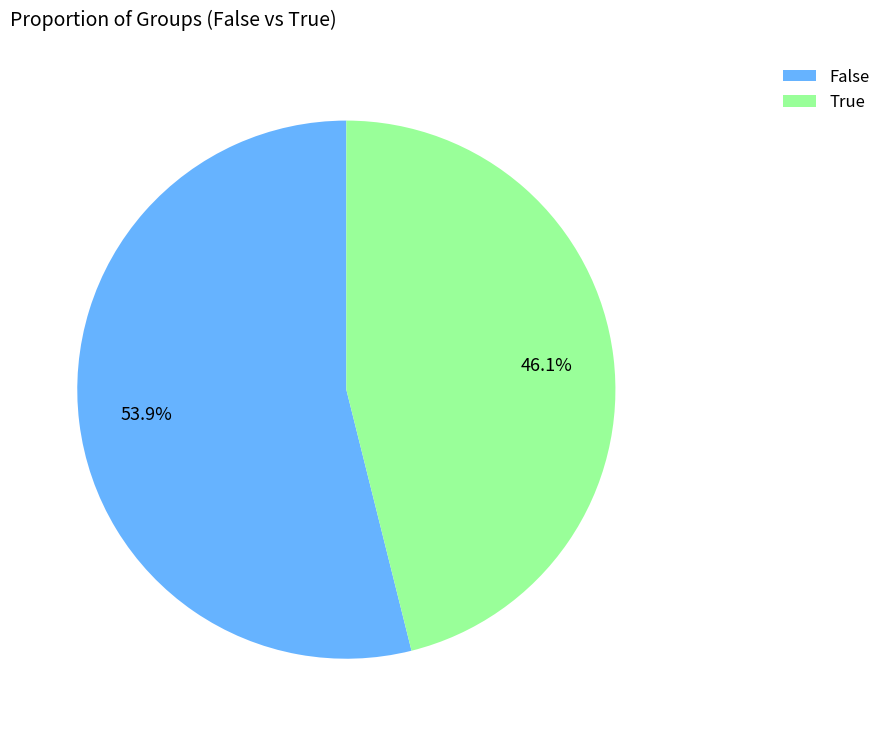

Is there a majority slice in this chart?

Yes